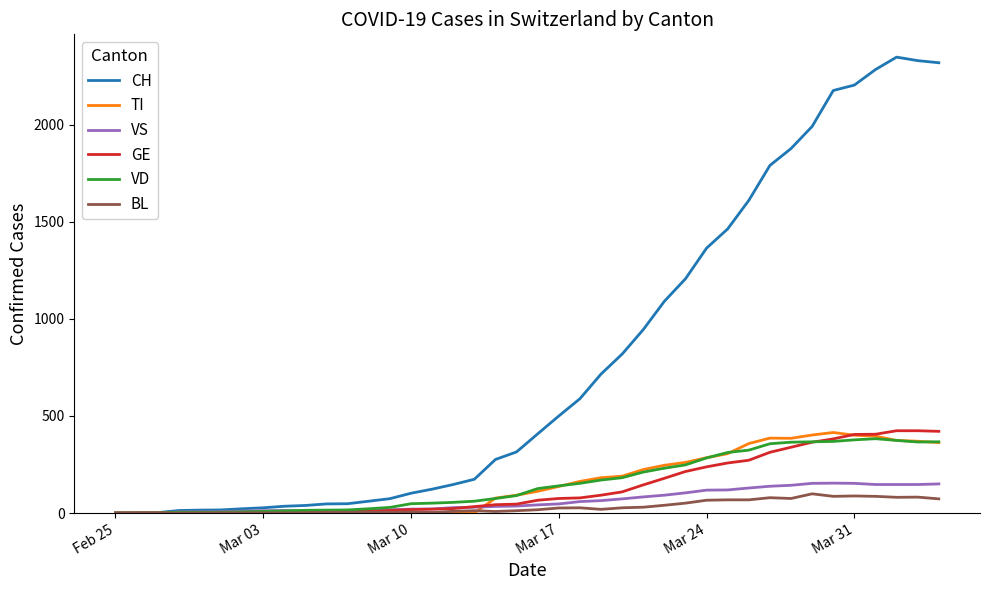

What is the maximum value for BL?

99